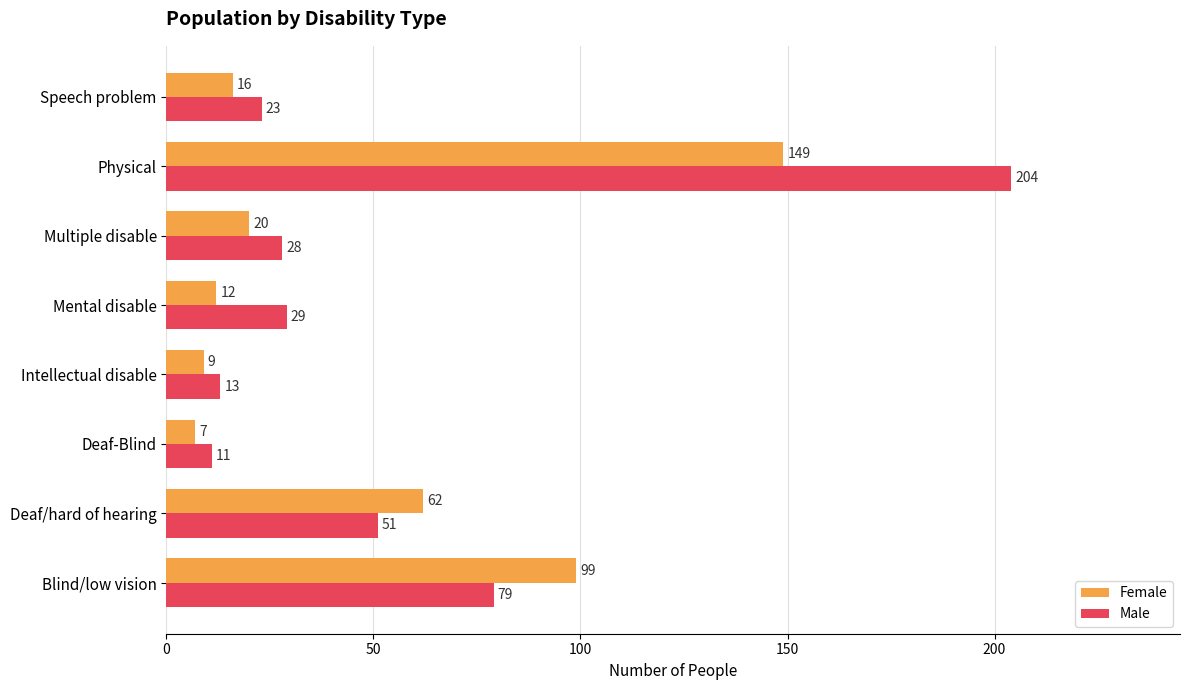

True or false: Male has a value of 28 at Multiple disable.

True